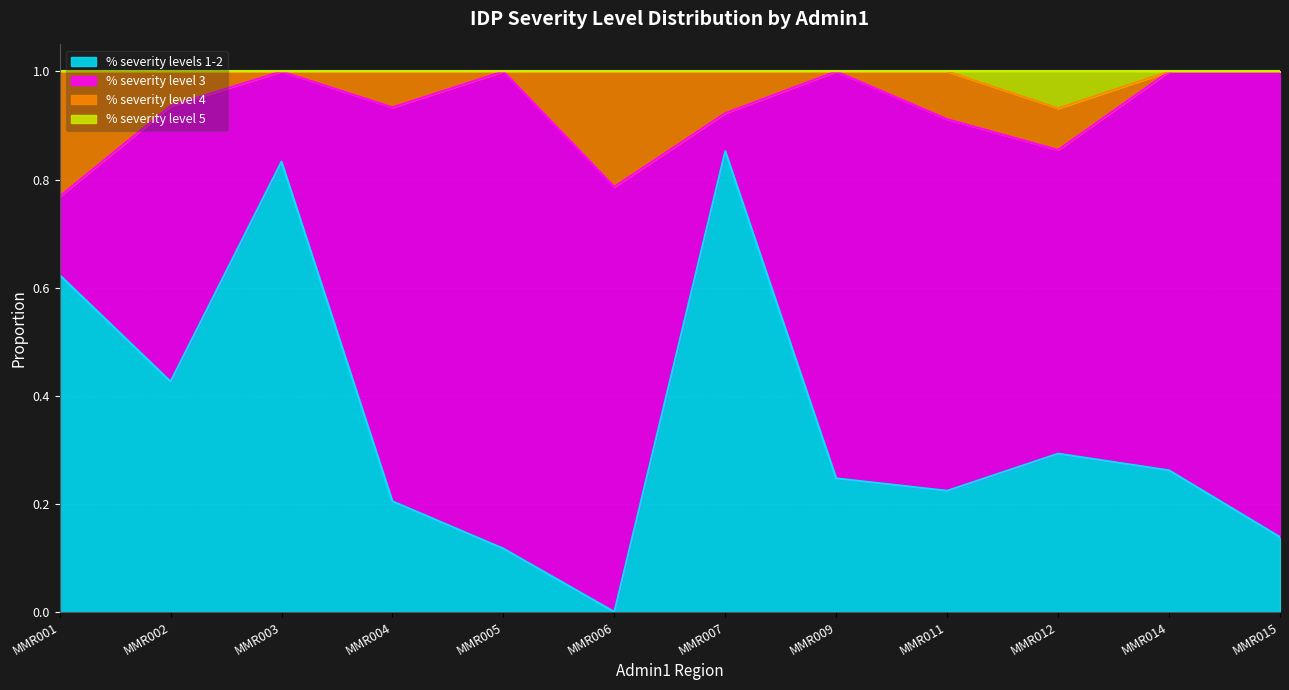

At which label does % severity levels 1-2 reach its minimum?

MMR006